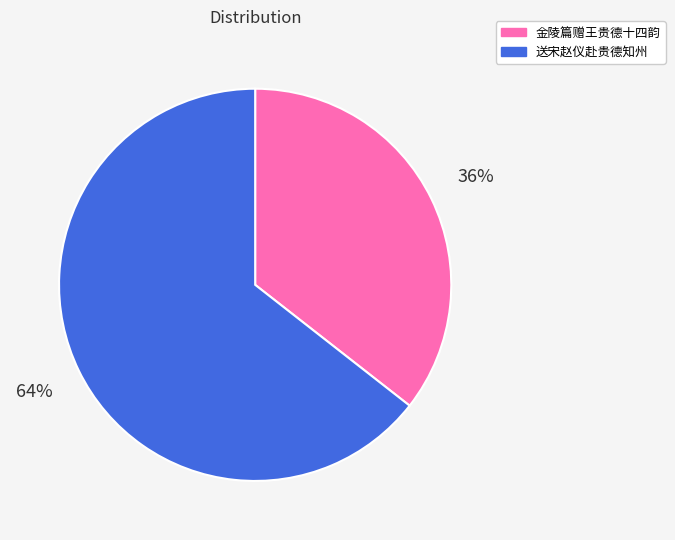

Is it true that 送宋赵仪赴贵德知州 is 64% of the pie?

True